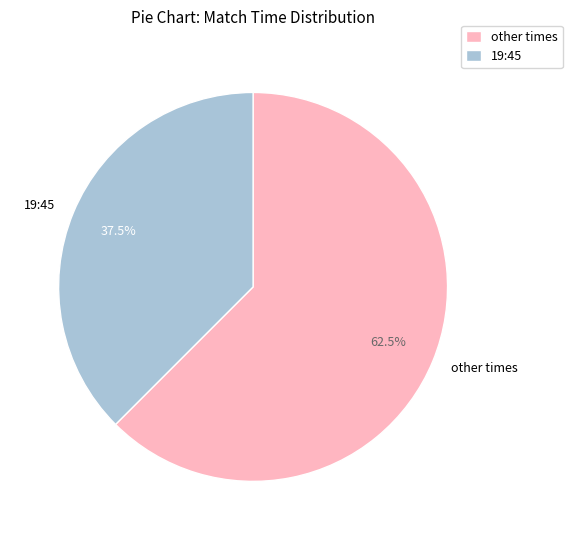

Is there any slice that represents more than half of the pie?

Yes